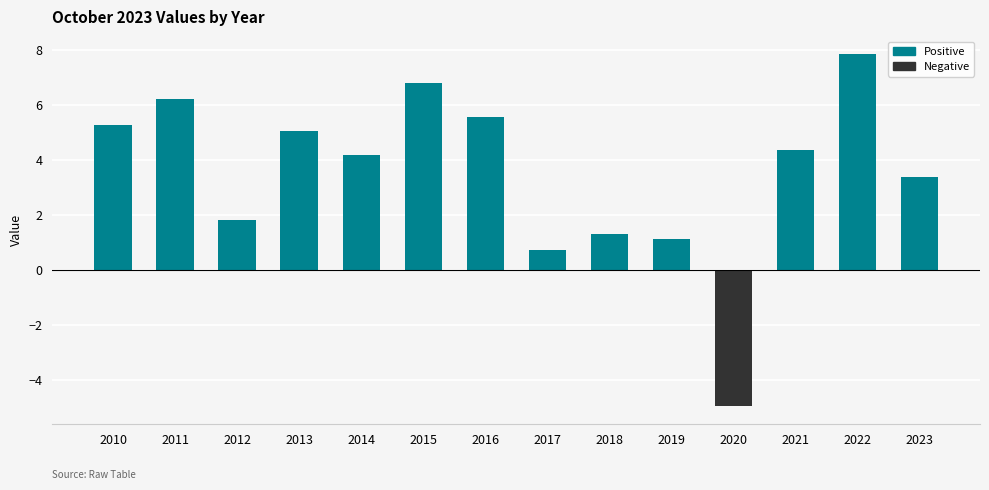

List the labels in order of value, largest first.

2022, 2015, 2011, 2016, 2010, 2013, 2021, 2014, 2023, 2012, 2018, 2019, 2017, 2020